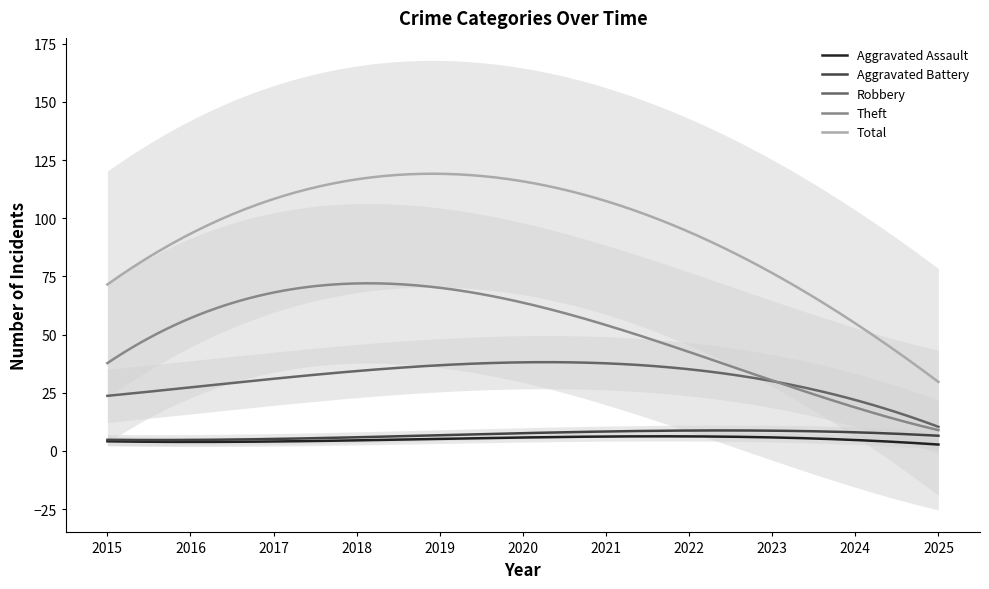

True or false: Aggravated Assault has a value of 9 at 2018.

False